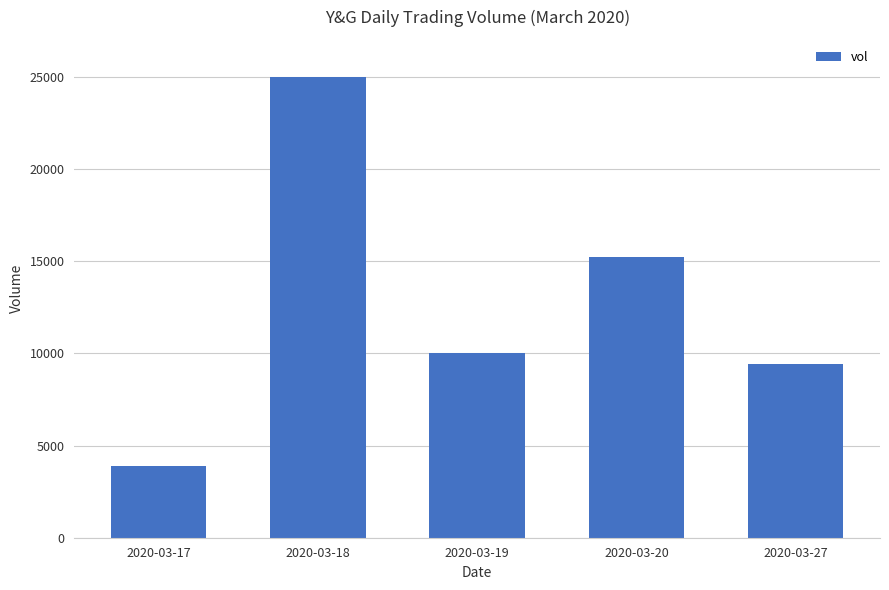

Count the number of data series in this chart.

1